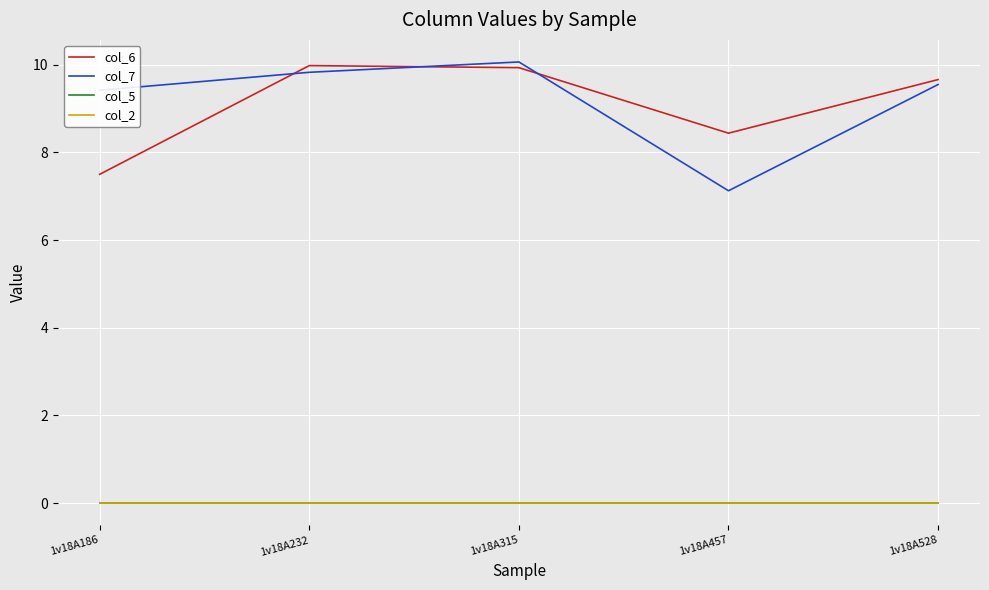

At which category is the sum across all series the highest?

1v18A315